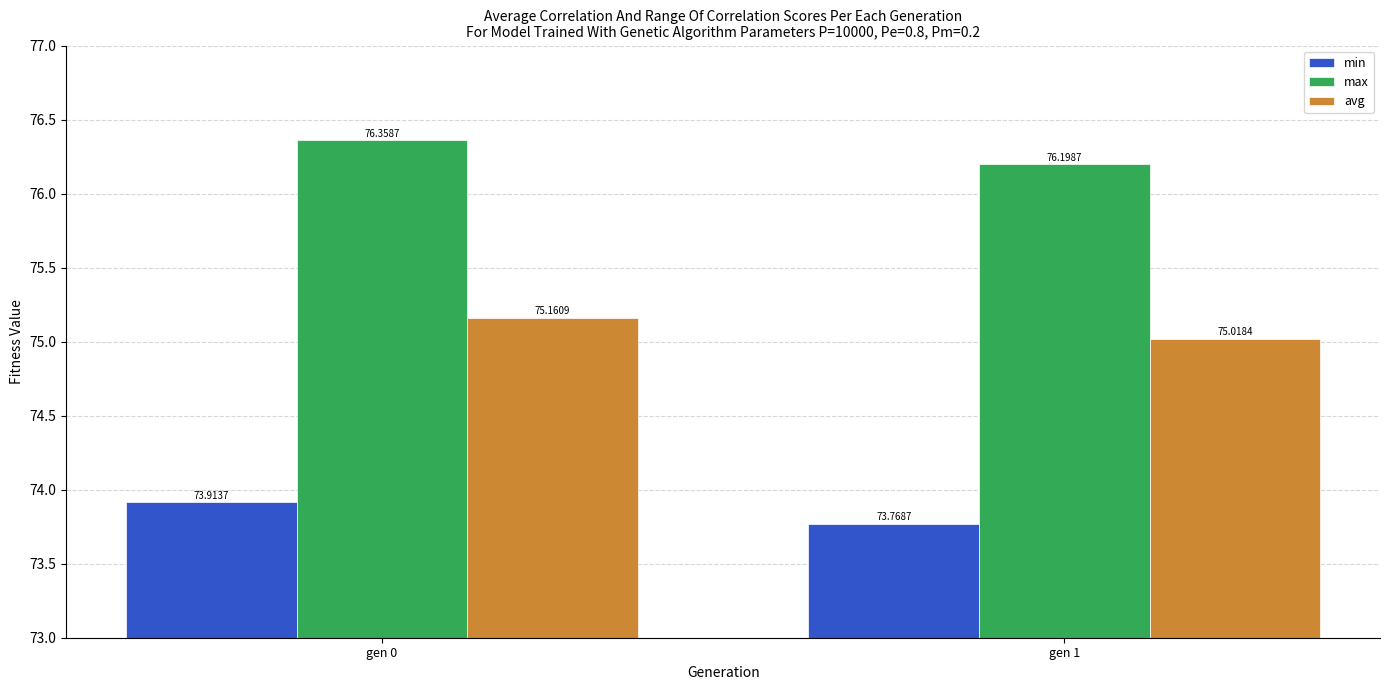

How many distinct data groups are displayed?

3